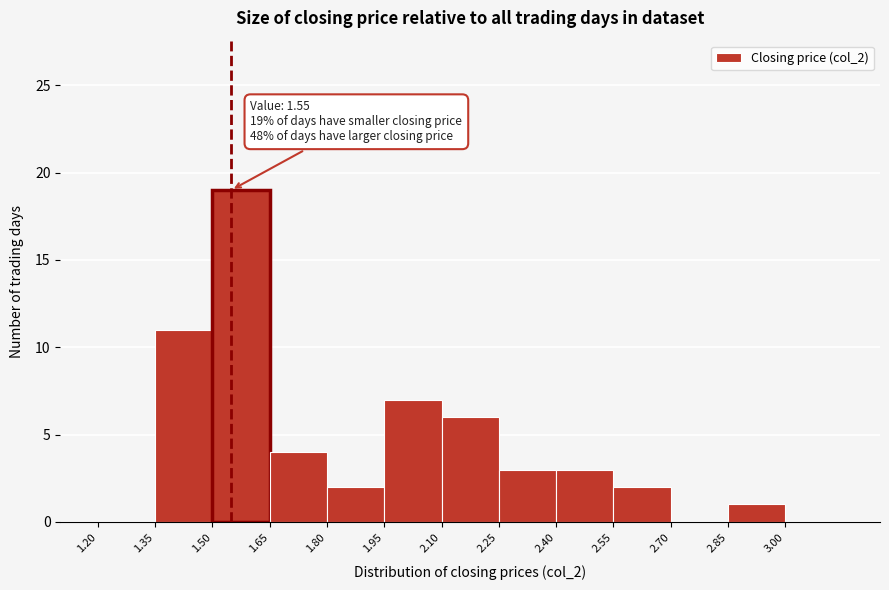

Which range on the x-axis has the tallest bar?

1.50 to 1.65